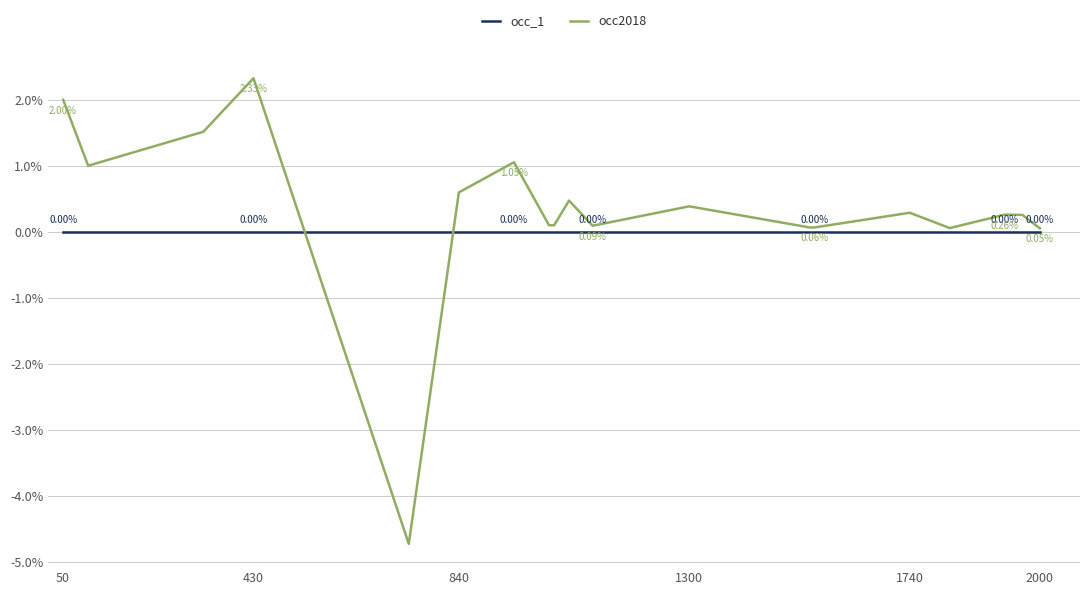

True or false: occ_1 has more than 0 points higher than both neighbors.

False